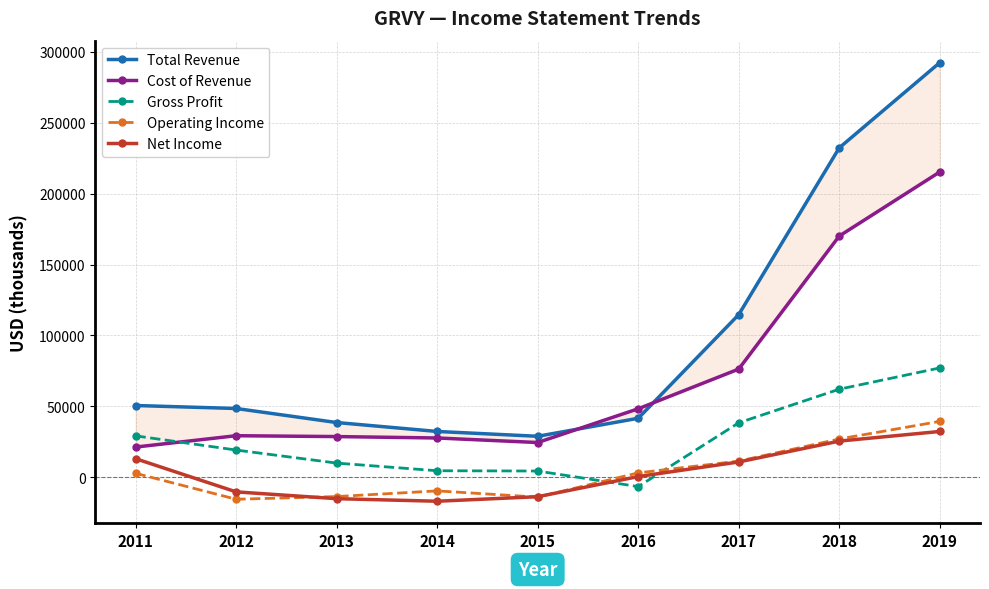

Does the chart have visible grid lines?

Yes